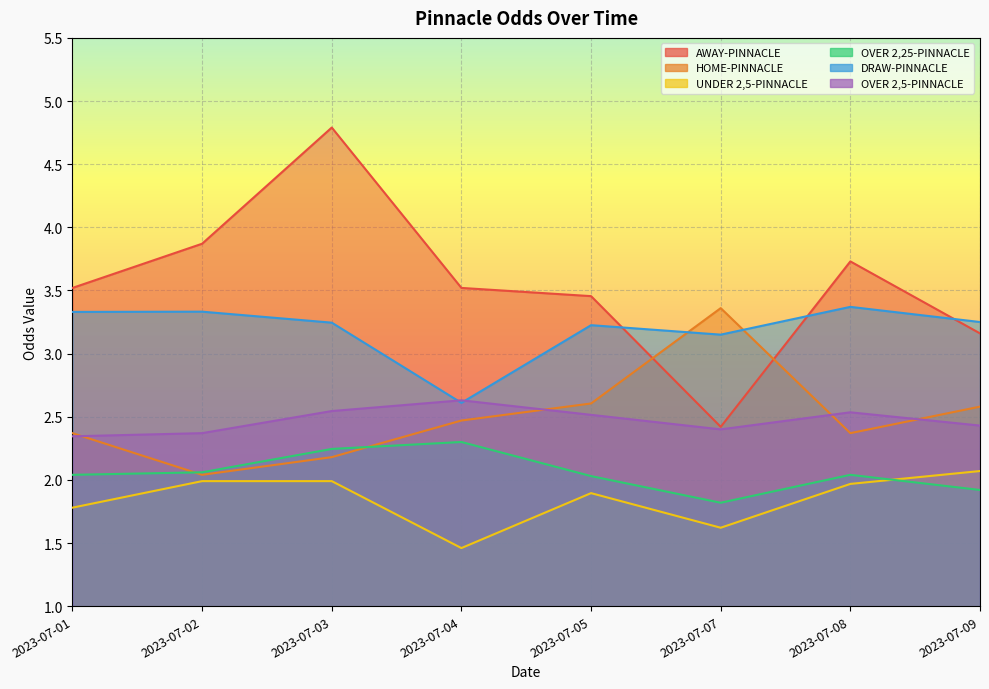

At 2023-07-08, list the series in order from largest to smallest.

AWAY-PINNACLE, DRAW-PINNACLE, OVER 2,5-PINNACLE, HOME-PINNACLE, OVER 2,25-PINNACLE, UNDER 2,5-PINNACLE